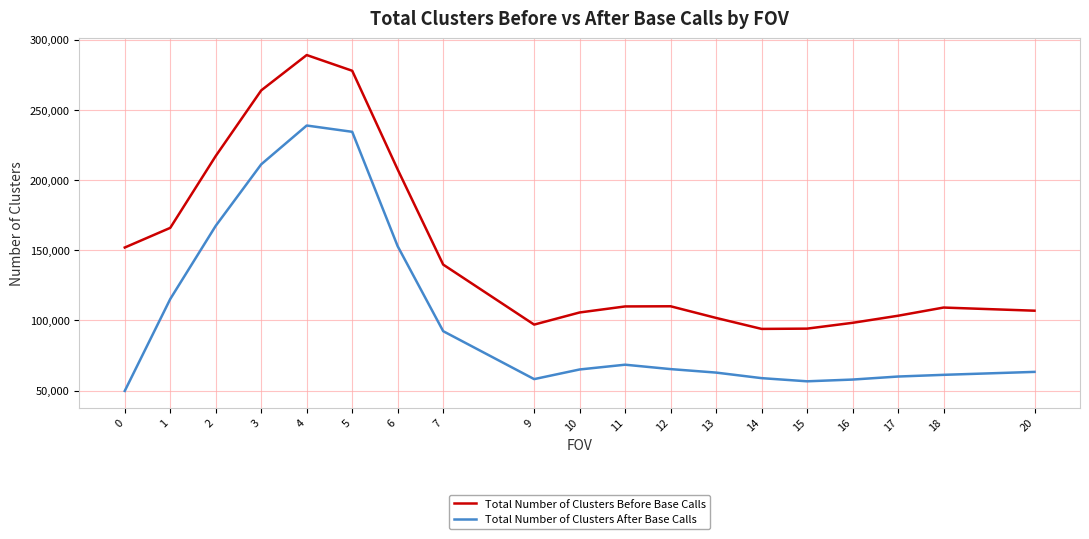

What are all the series names shown in the legend?

Total Number of Clusters Before Base Calls, Total Number of Clusters After Base Calls